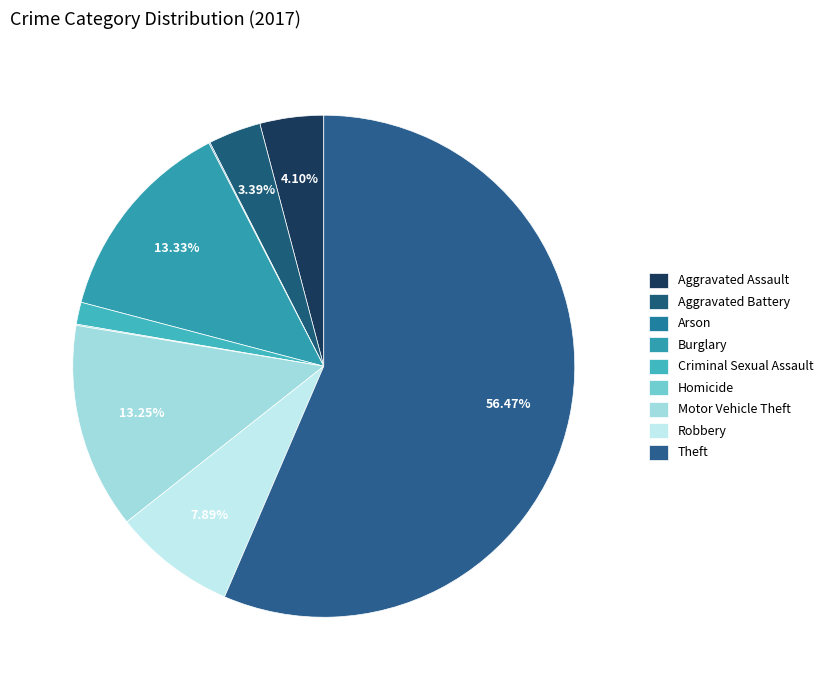

Combined, do Burglary and Homicide account for over 50%?

No